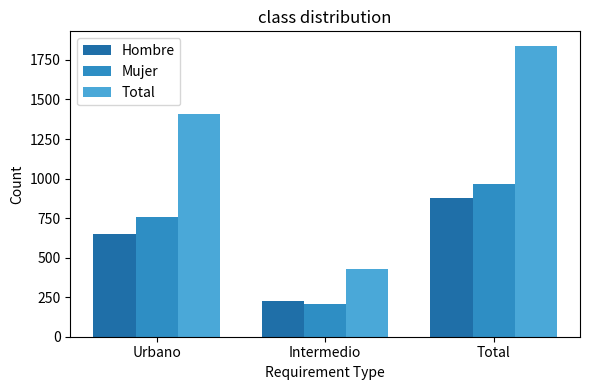

How many values in the Hombre series are below 649?

1